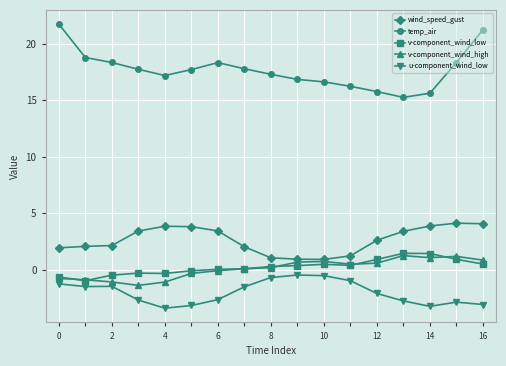

What is the difference between the maximum and minimum values in the v-component_wind_low series?

2.4